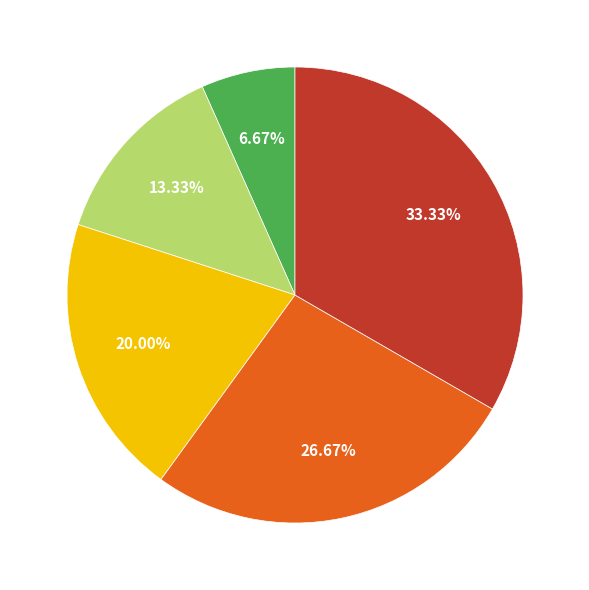

Does any single category account for the majority?

No